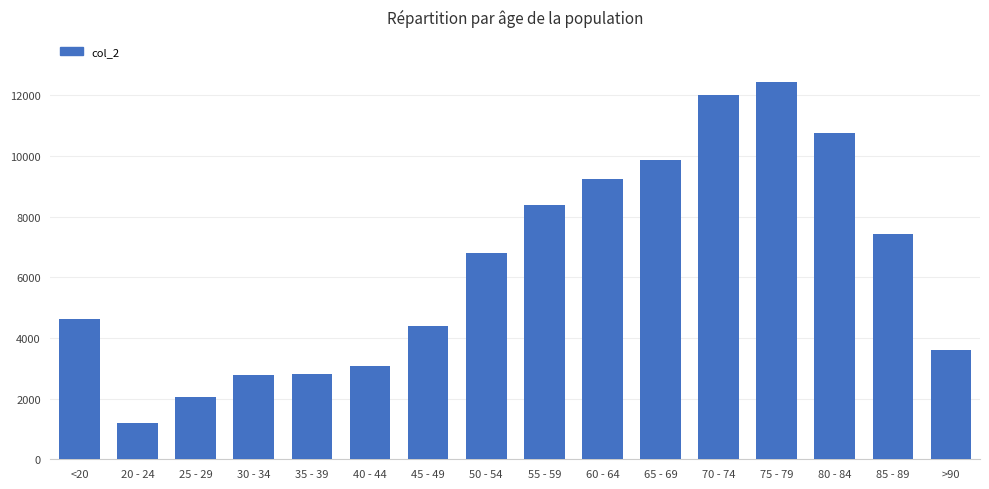

What is the approximate value at 75 - 79, to the nearest 10?

12430